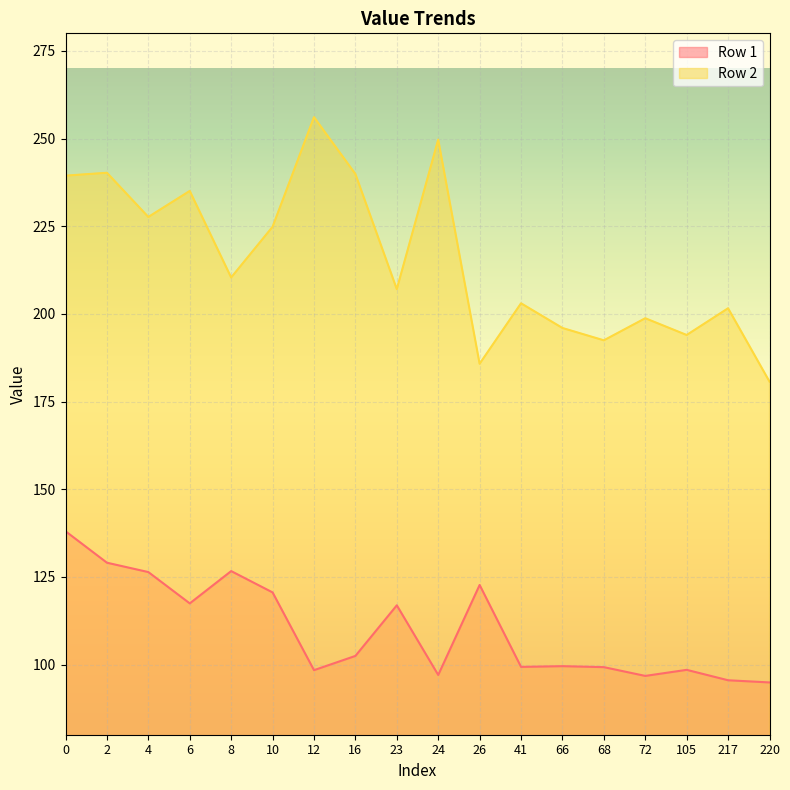

True or false: Row 1 and Row 2 intersect in this chart.

False